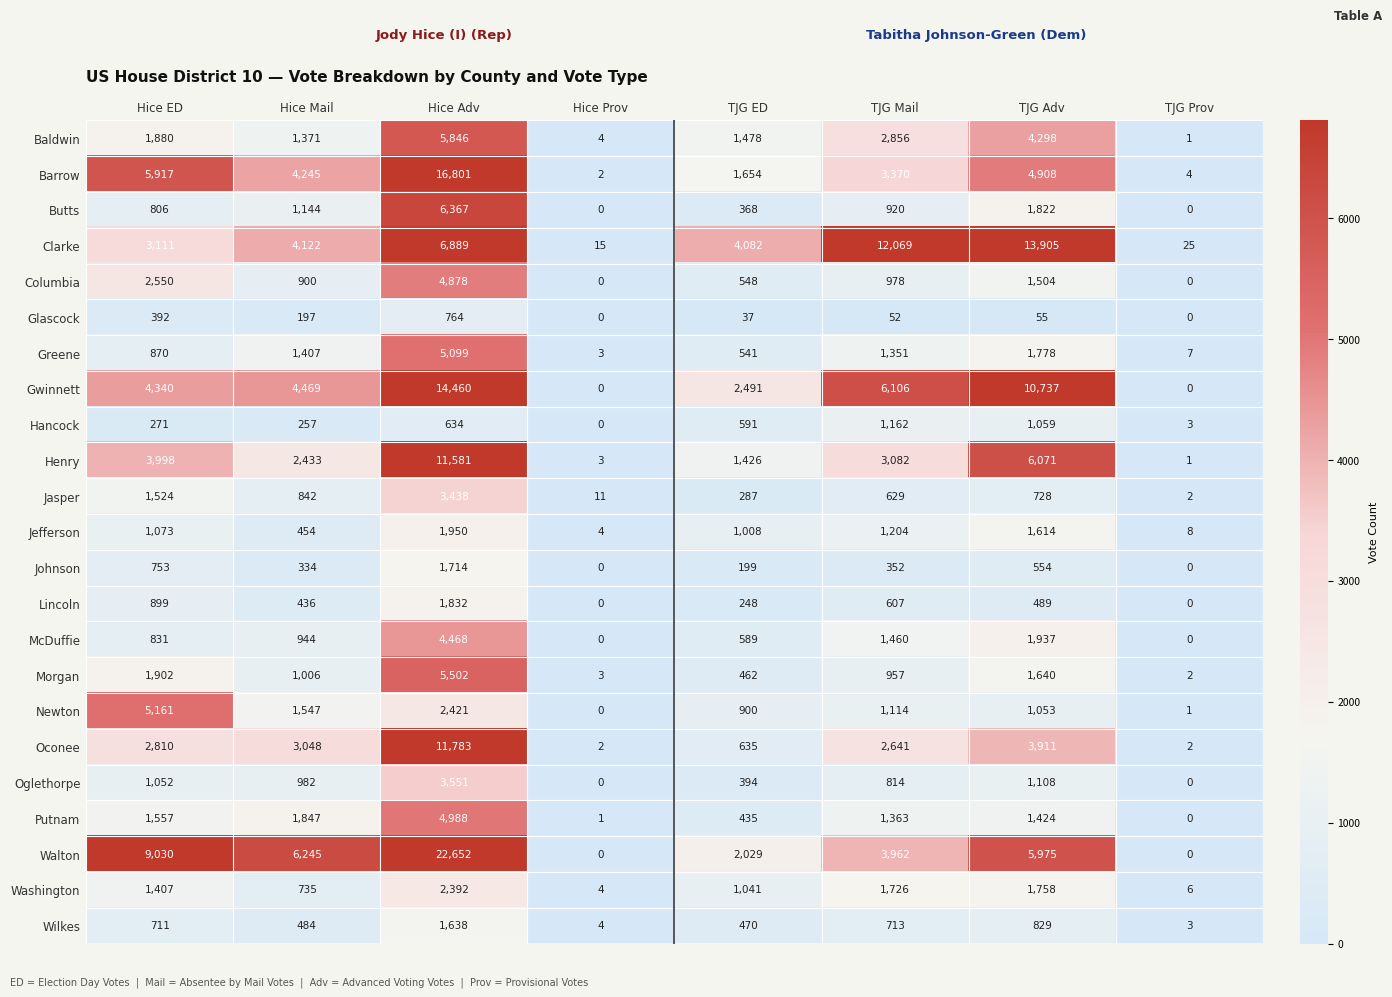

What is the highest value of the Glascock series?

764